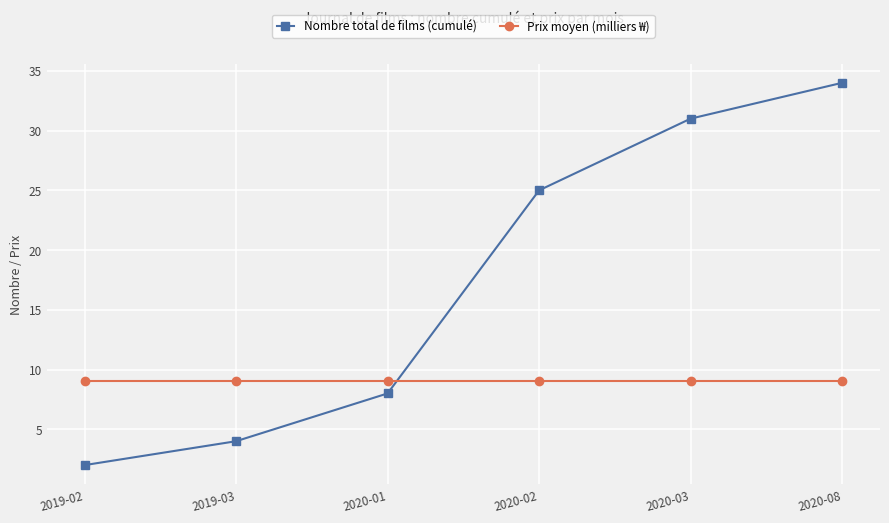

After their last crossing, which series has the higher values: Nombre total de films (cumulé) or Prix moyen (milliers ₩)?

Nombre total de films (cumulé)